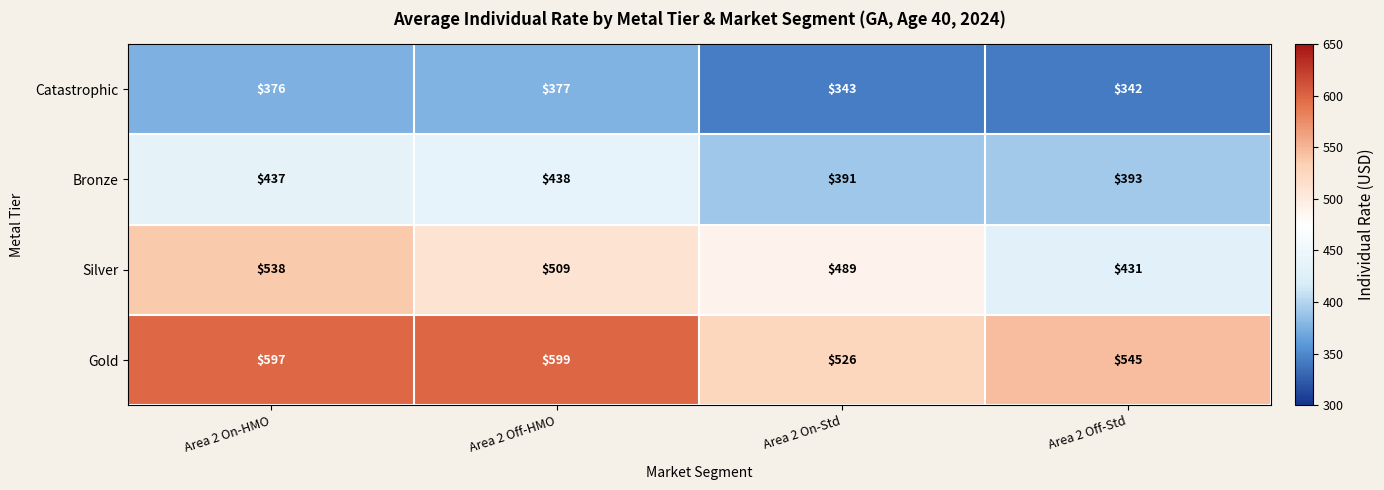

Which series has the largest total across all categories?

Gold